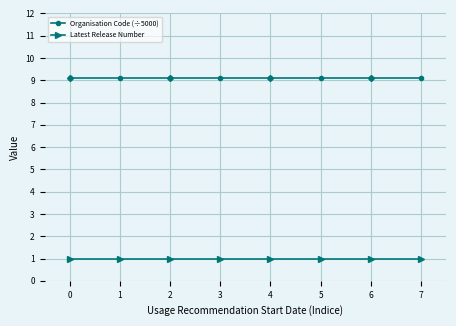

What is the sum of all Latest Release Number values?

8.0